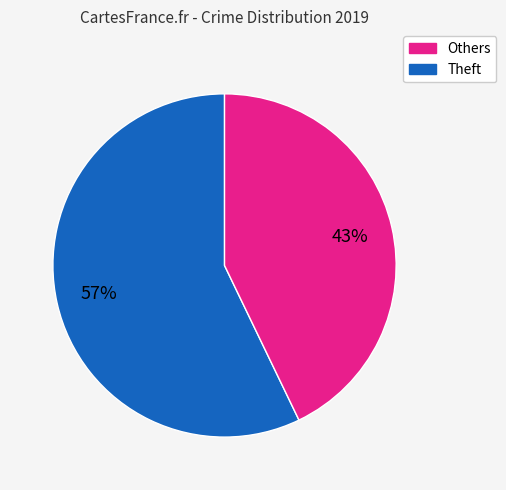

To the nearest percent, what is the average slice percentage?

50%